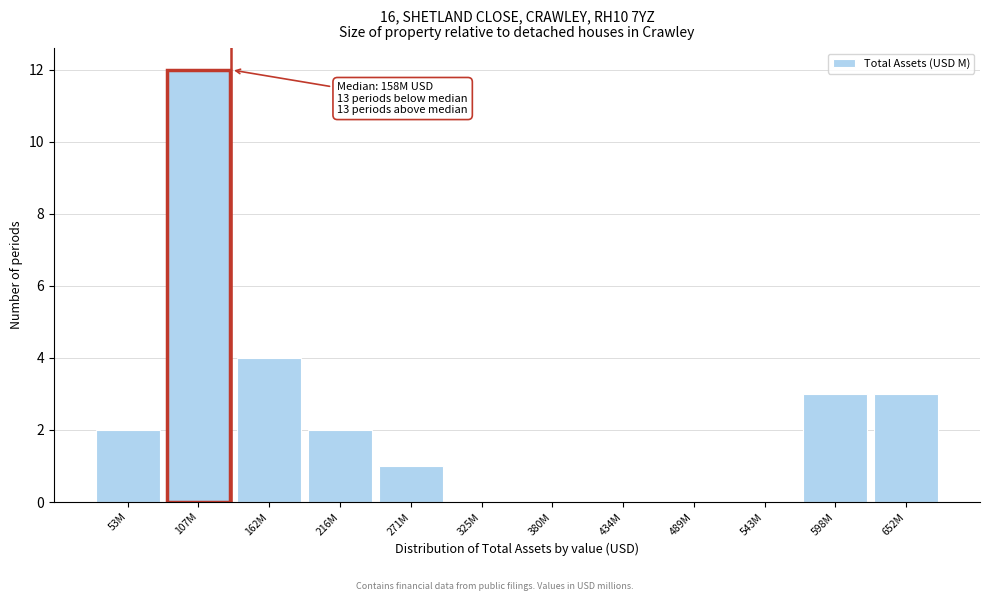

Reading right to left, list all the values displayed in this chart.

652M=3	598M=3	543M=0	489M=0	434M=0	380M=0	325M=0	271M=1	216M=2	162M=4	107M=12	53M=2